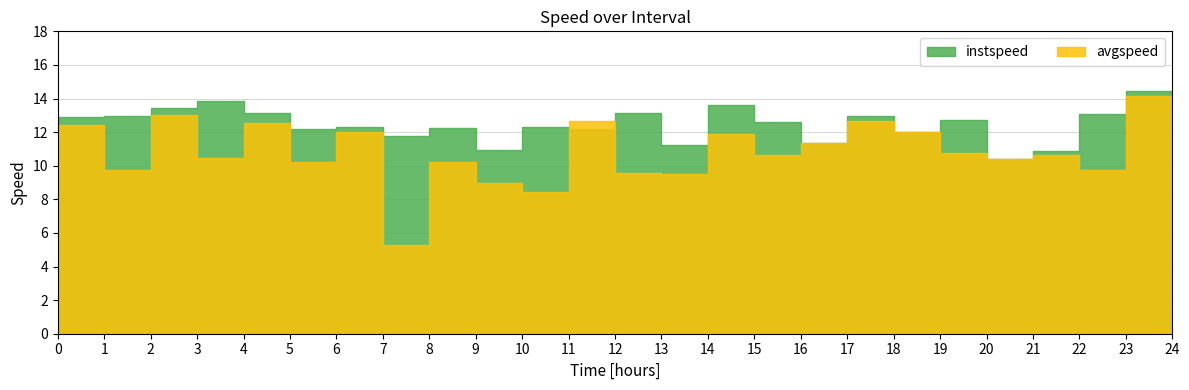

What is the average value of the avgspeed series?

10.8